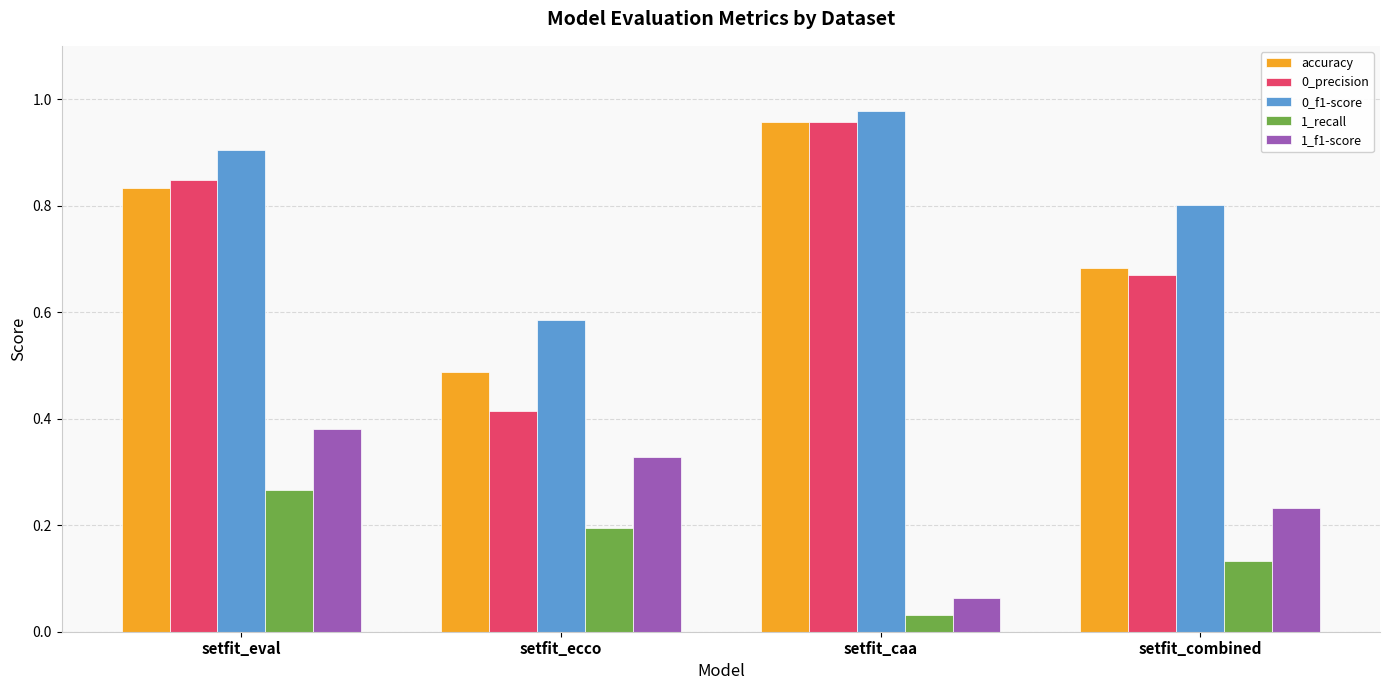

Is the value of 1_recall at setfit_caa greater than the value of 1_f1-score at setfit_caa?

No